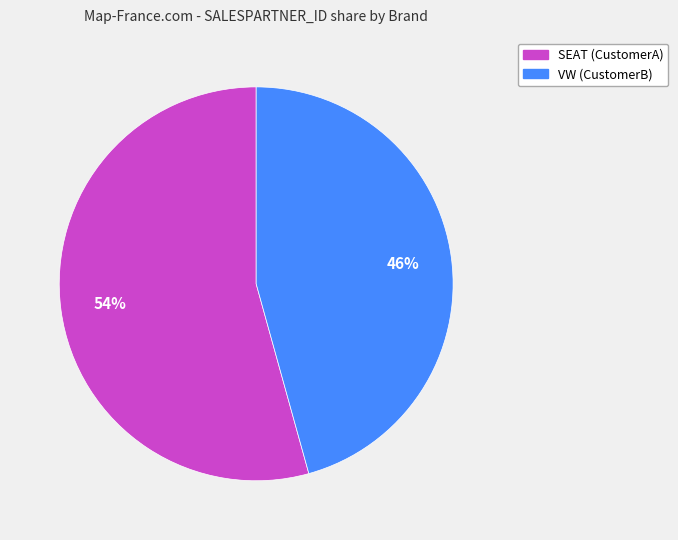

Rank the categories by value from highest to lowest.

SEAT (CustomerA), VW (CustomerB)